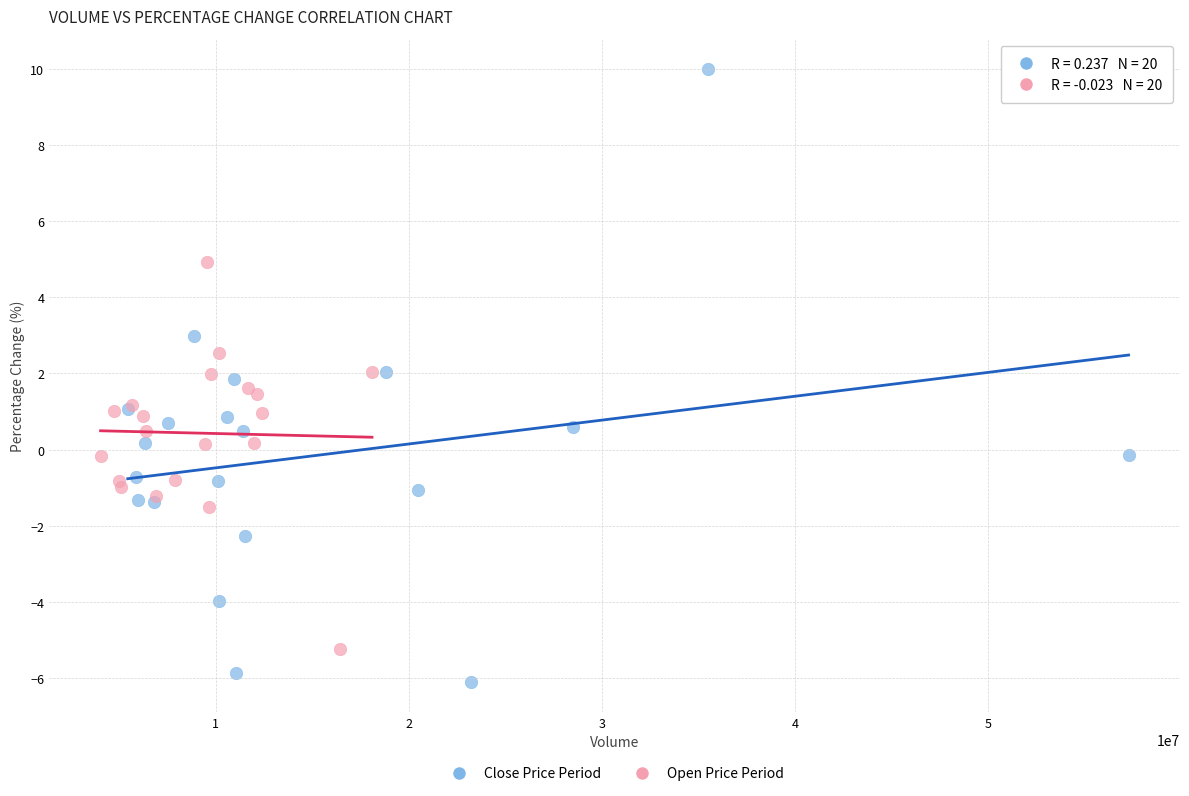

What are all the series names shown in the legend?

Close Price Period, Open Price Period